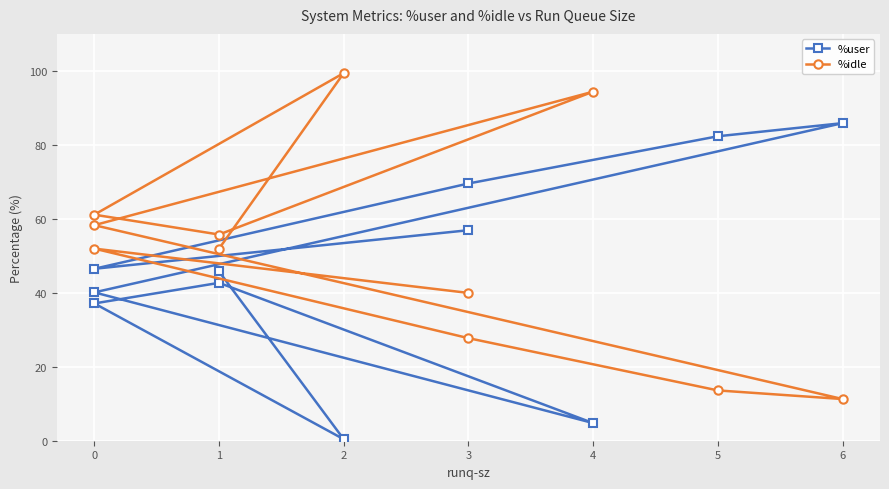

What is the greatest value displayed?

99.4